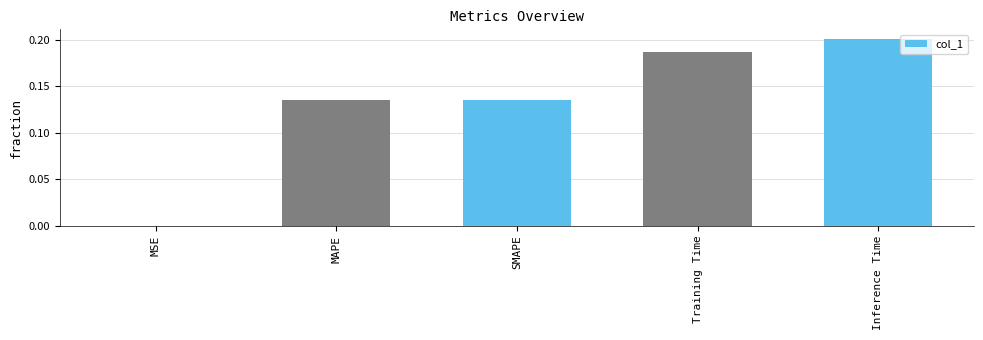

Which label corresponds to the largest value in the chart?

Inference Time